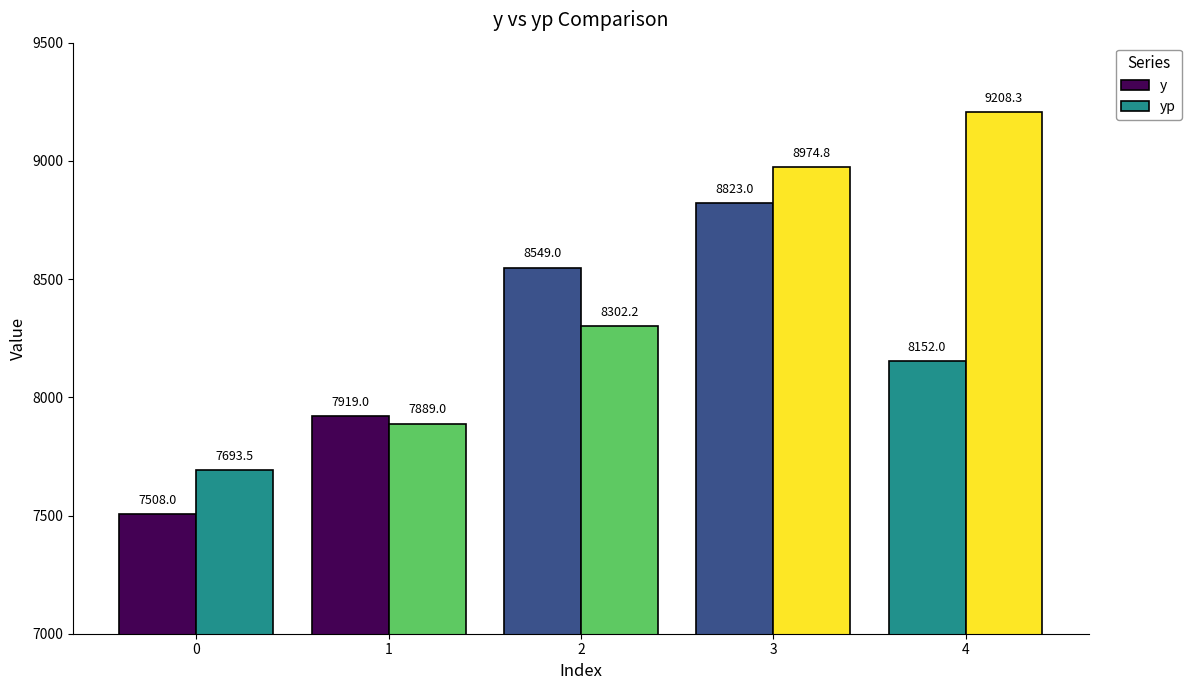

How many series are shown in this chart?

2